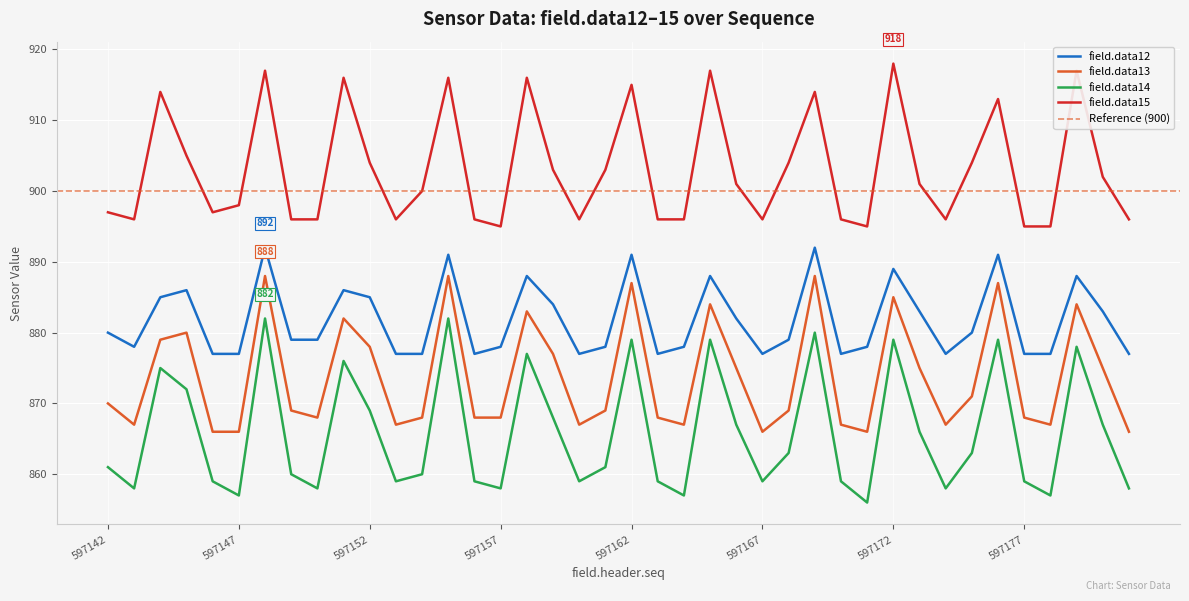

The field.data12 series shows 888 at 597158. True or false?

True